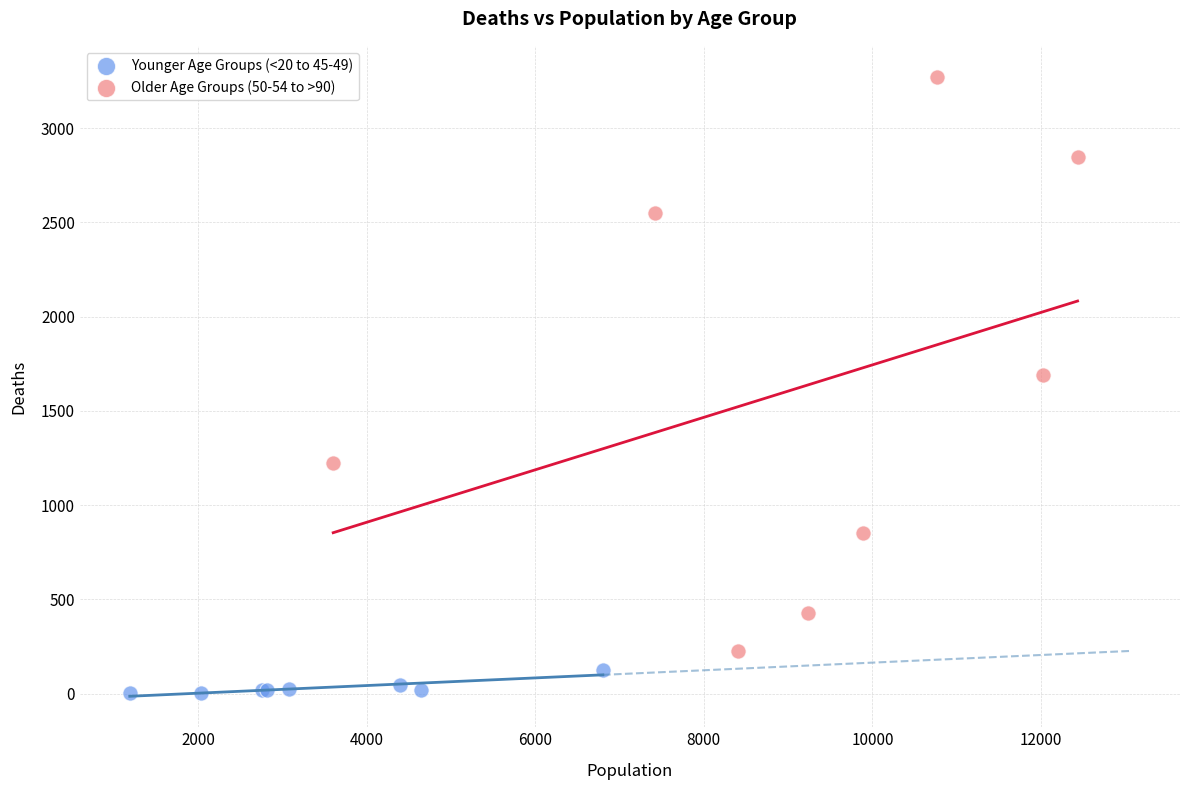

What are all the series names shown in the legend?

Younger Age Groups (<20 to 45-49), Older Age Groups (50-54 to >90)